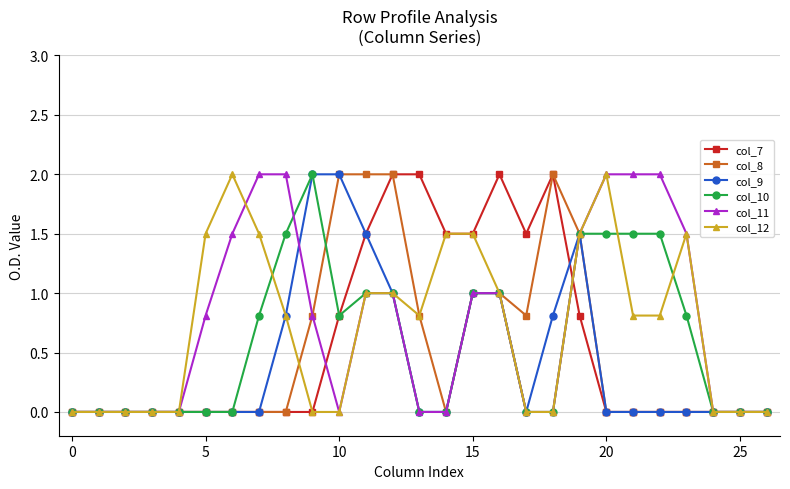

Which series has the largest total across all categories?

col_11